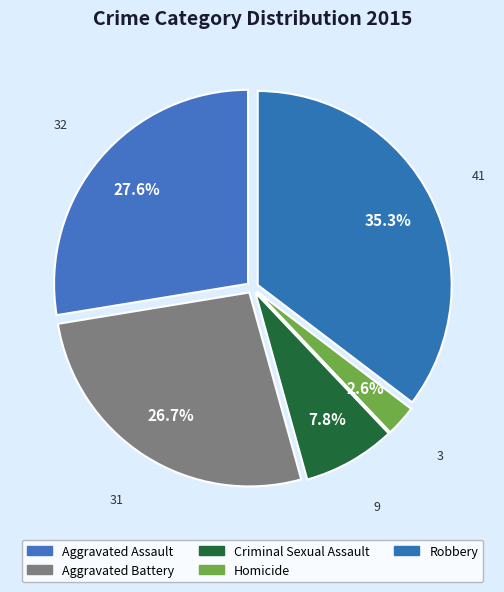

Which slice is the smallest?

Homicide